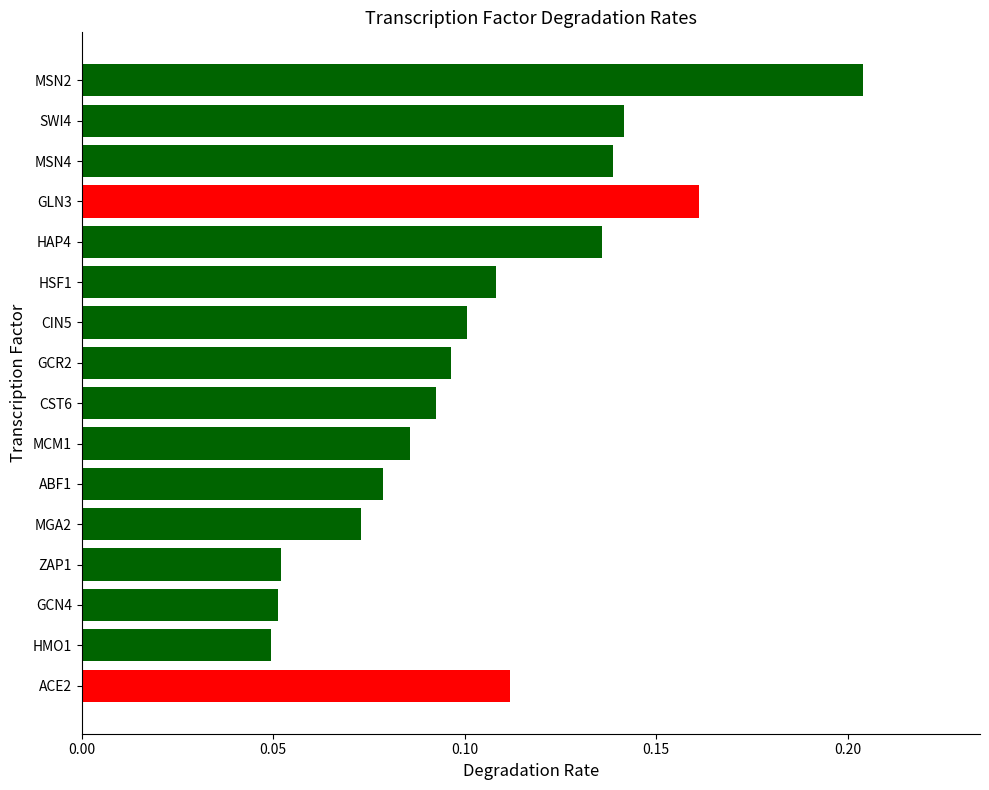

How many values are between 0 and 1?

16